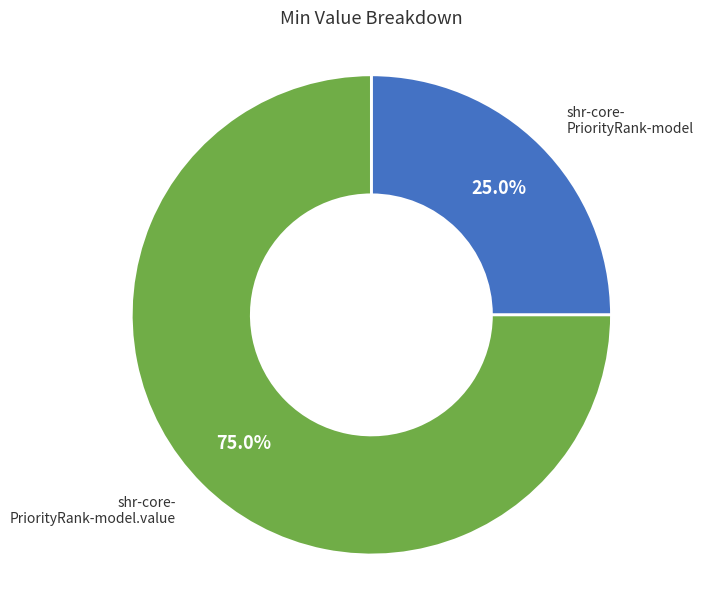

Does any single category account for the majority?

Yes